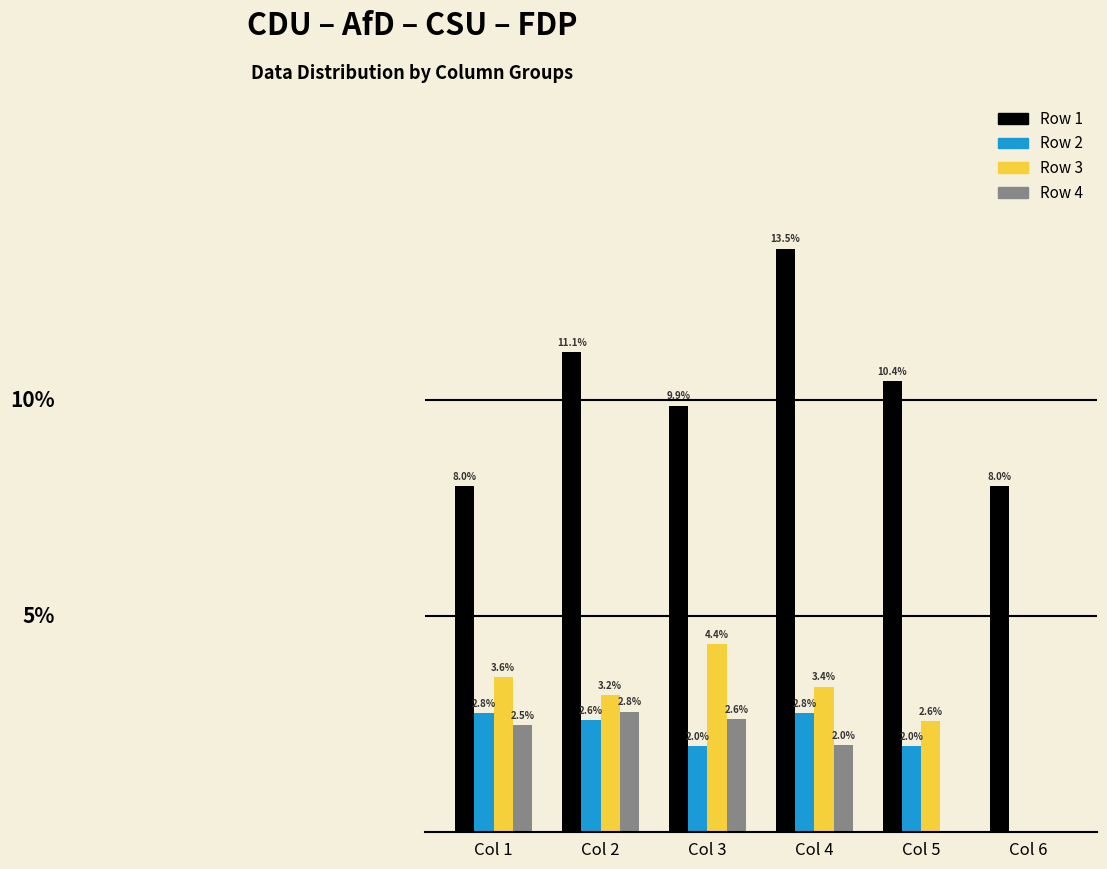

Which series has the widest spread of values?

Row 1